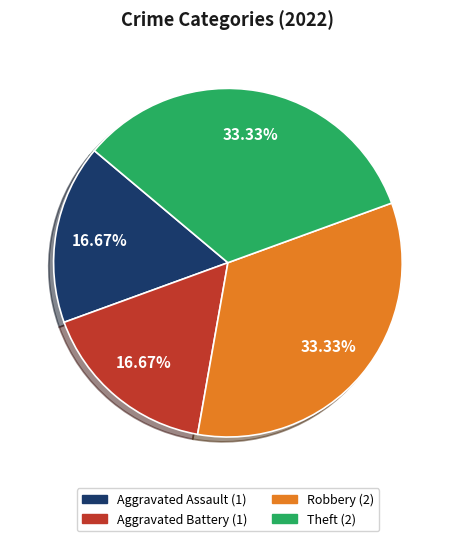

How many segments does this pie chart have?

4